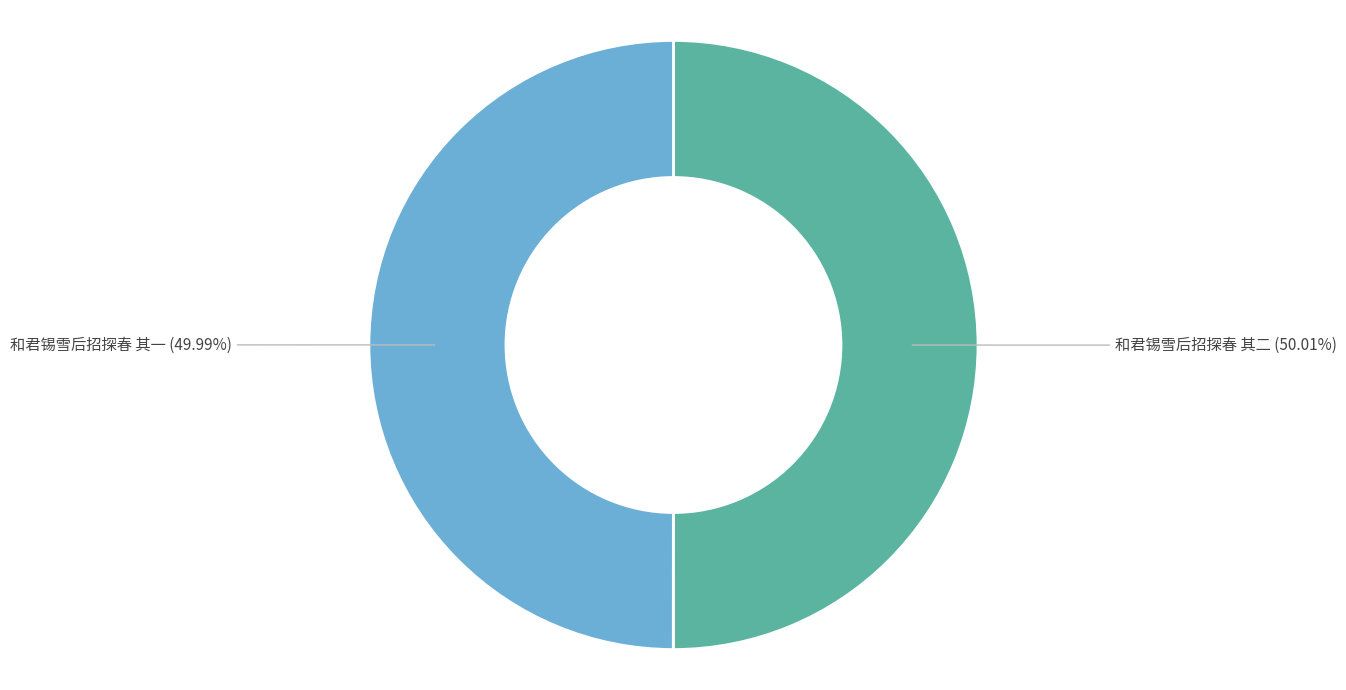

Does any single category account for the majority?

Yes